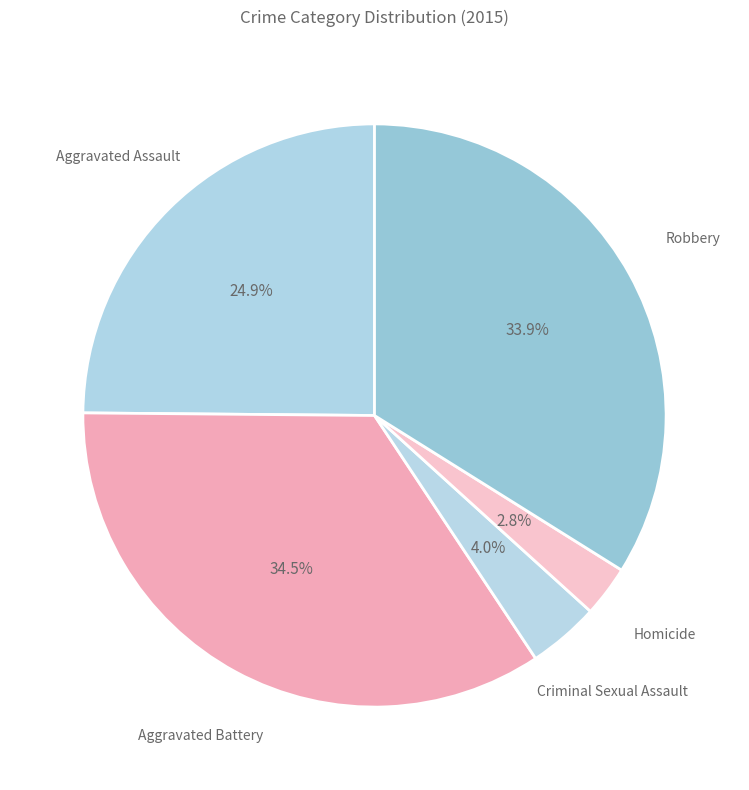

Which category has the smallest portion of the pie?

Homicide